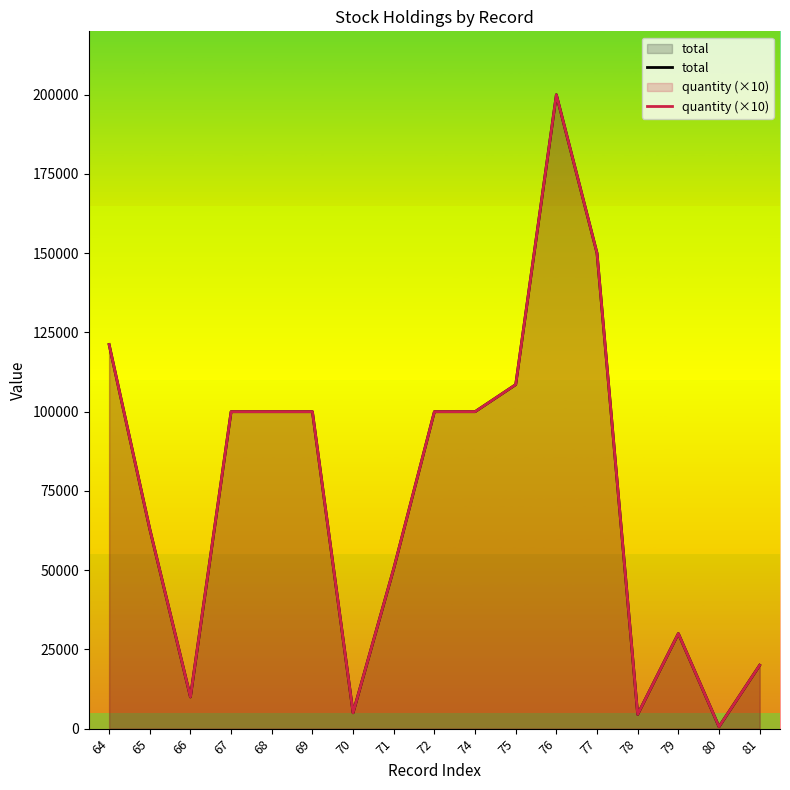

Which category has the lowest value in the total series?

80